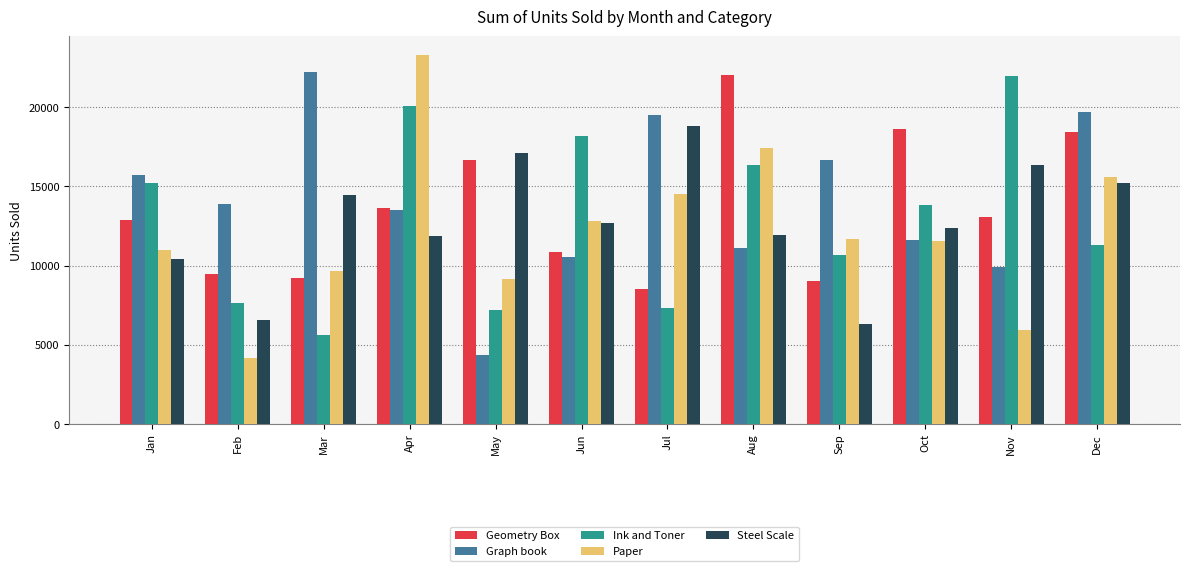

What is the difference between the Ink and Toner values at Nov and Sep?

11260.5